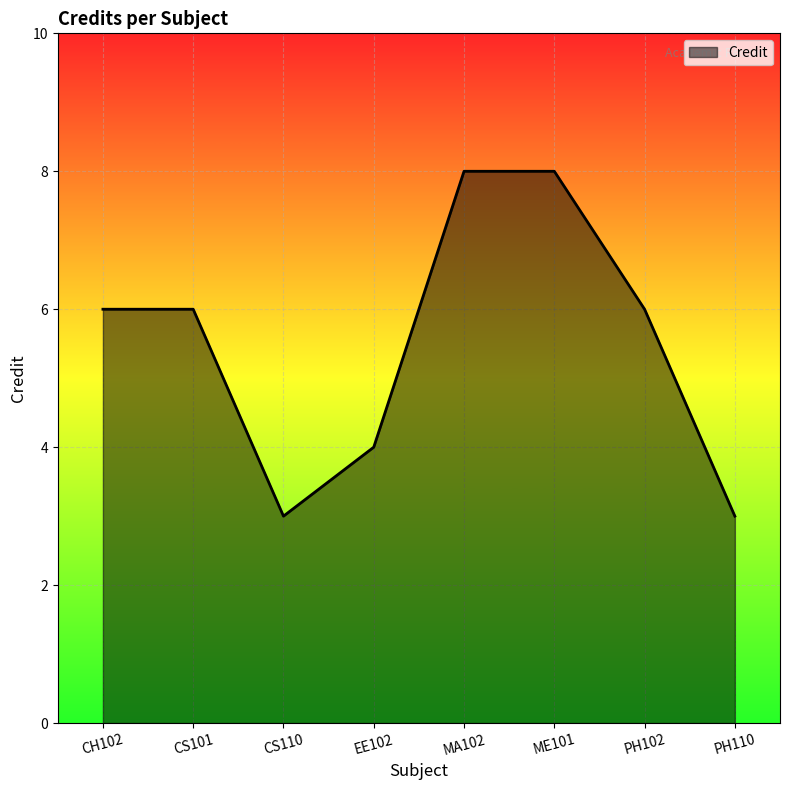

What is the change in value from CS110 to MA102?

+5